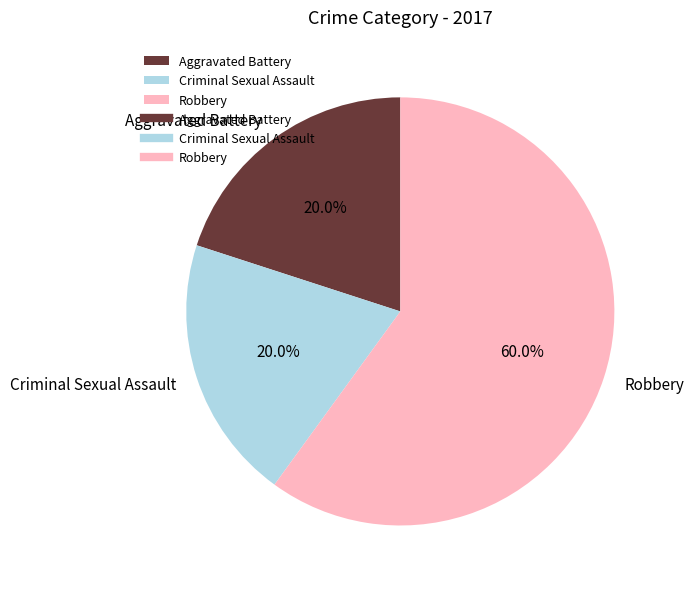

Which category accounts for the majority?

Robbery